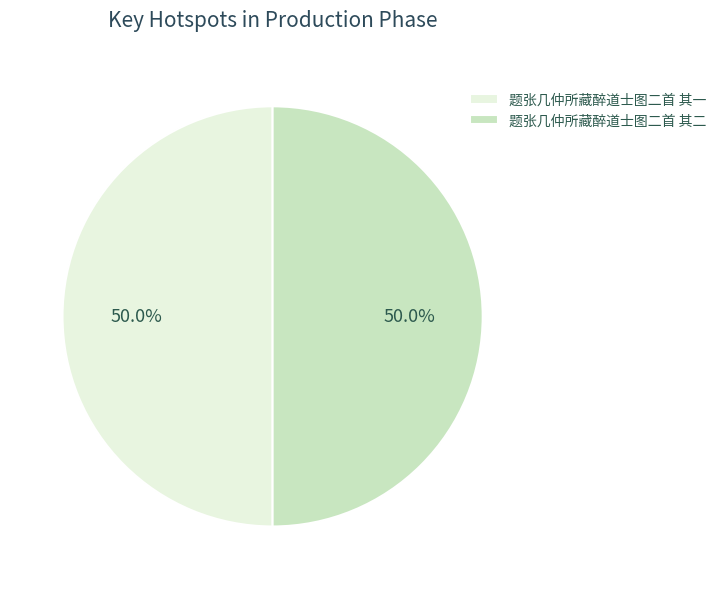

What is the ratio of the value at 题张几仲所藏醉道士图二首 其一 to the value at 题张几仲所藏醉道士图二首 其二?

1.0